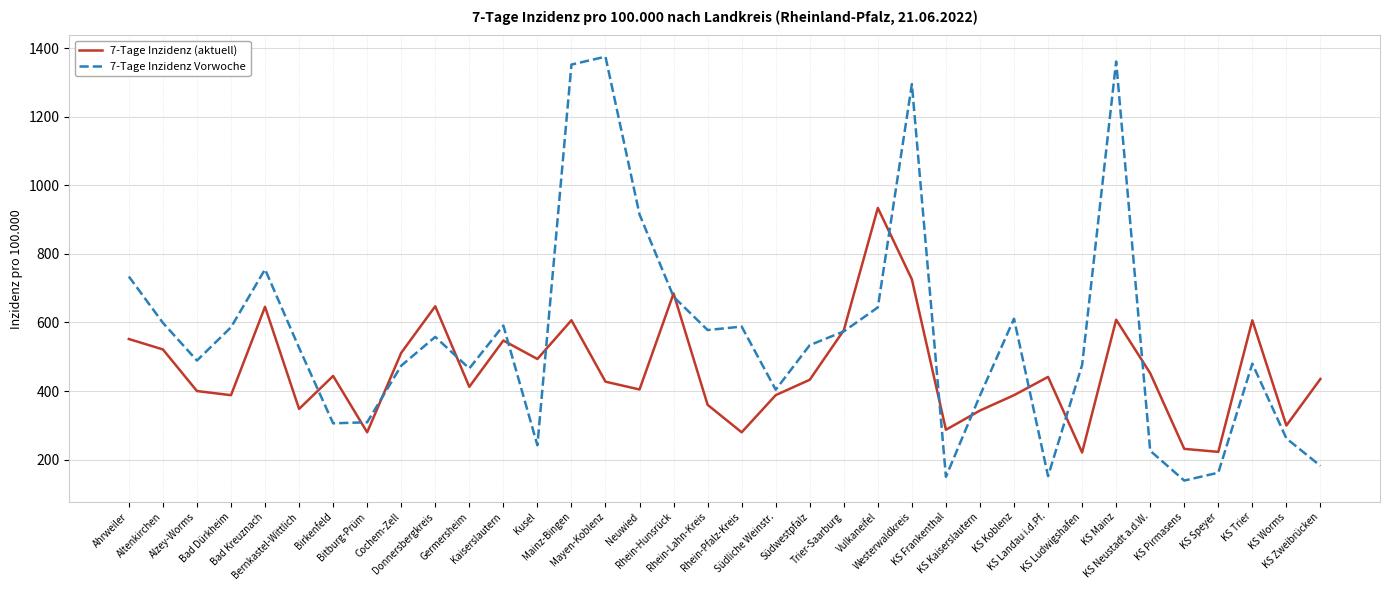

What are all the series names shown in the legend?

7-Tage Inzidenz (aktuell), 7-Tage Inzidenz Vorwoche